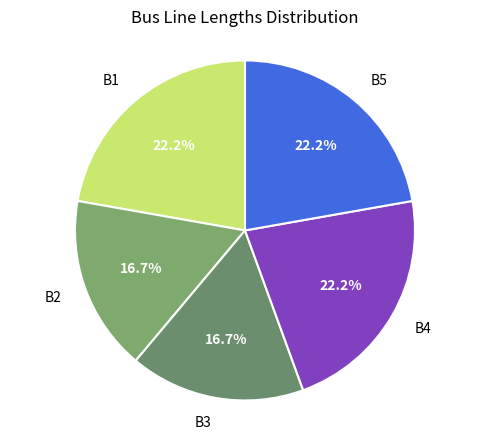

How many segments does this pie chart have?

5